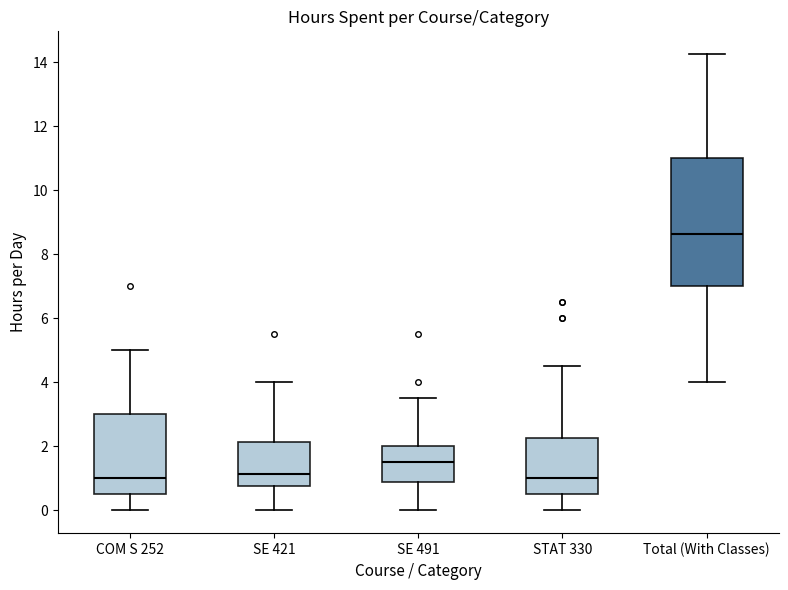

Comparing the boxes themselves (not the whiskers), which one is the tallest?

Total (With Classes)